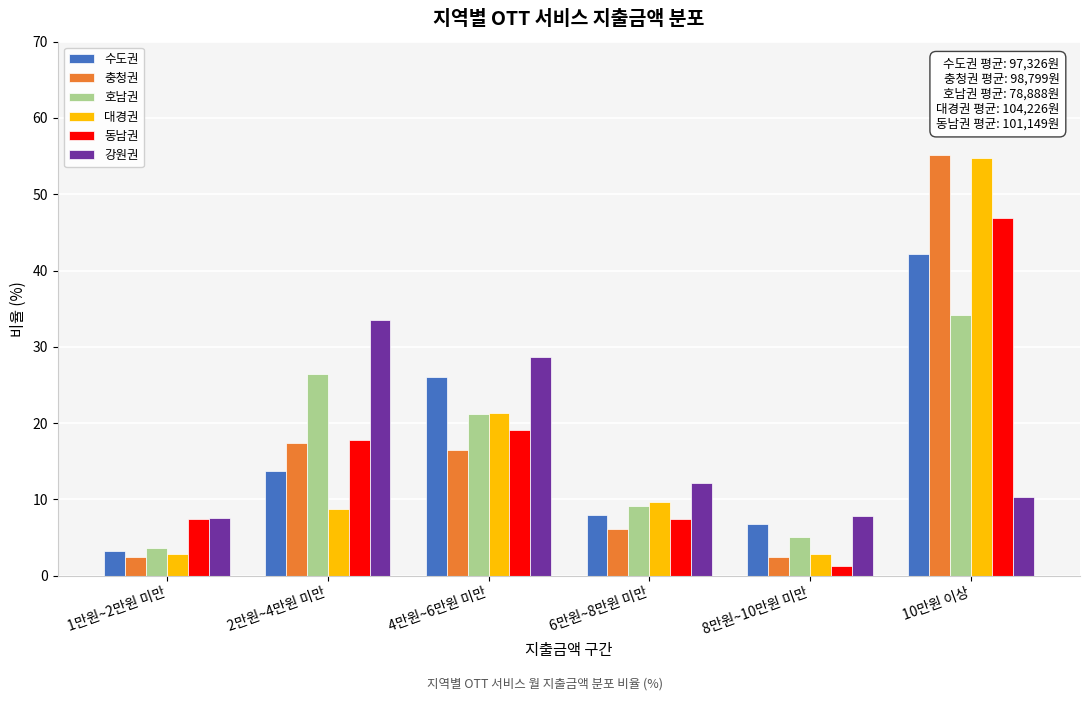

Which label corresponds to the largest value in the chart?

10만원 이상